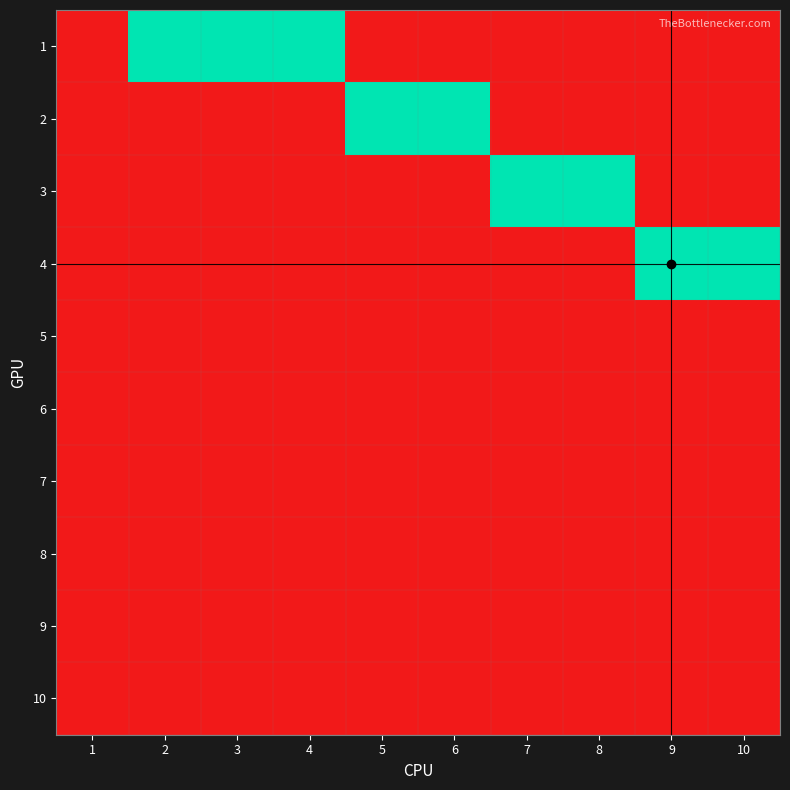

Reading left to right, extract all data points from this chart.

1: 1=0	2=1	3=1	4=1	5=0	6=0	7=0	8=0	9=0	10=0
2: 1=0	2=0	3=0	4=0	5=1	6=1	7=0	8=0	9=0	10=0
3: 1=0	2=0	3=0	4=0	5=0	6=0	7=1	8=1	9=0	10=0
4: 1=0	2=0	3=0	4=0	5=0	6=0	7=0	8=0	9=1	10=1
5: 1=0	2=0	3=0	4=0	5=0	6=0	7=0	8=0	9=0	10=0
6: 1=0	2=0	3=0	4=0	5=0	6=0	7=0	8=0	9=0	10=0
7: 1=0	2=0	3=0	4=0	5=0	6=0	7=0	8=0	9=0	10=0
8: 1=0	2=0	3=0	4=0	5=0	6=0	7=0	8=0	9=0	10=0
9: 1=0	2=0	3=0	4=0	5=0	6=0	7=0	8=0	9=0	10=0
10: 1=0	2=0	3=0	4=0	5=0	6=0	7=0	8=0	9=0	10=0